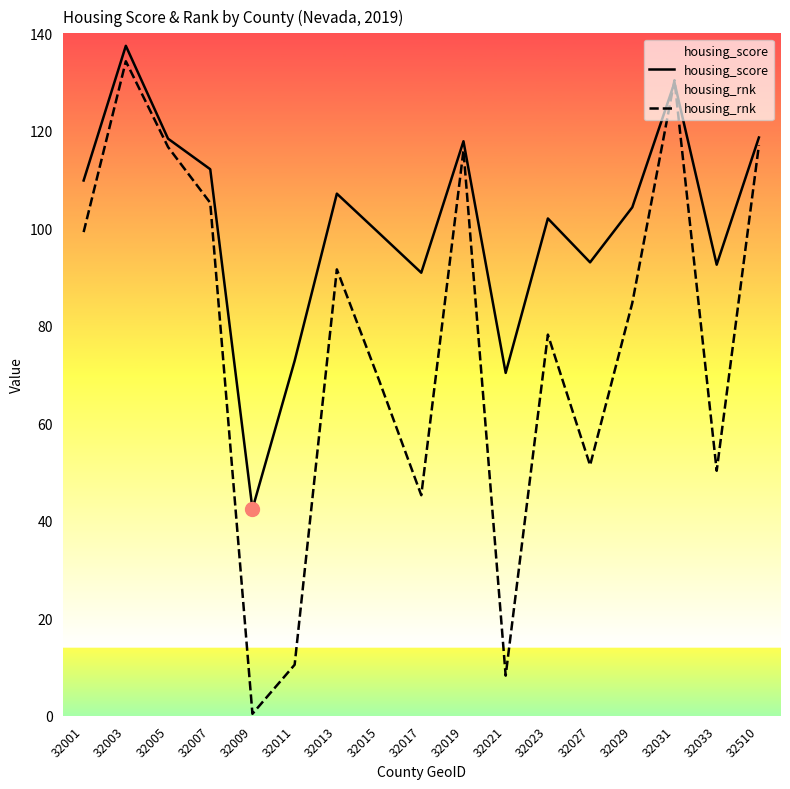

At which category does the chart reach its peak across all series?

32003